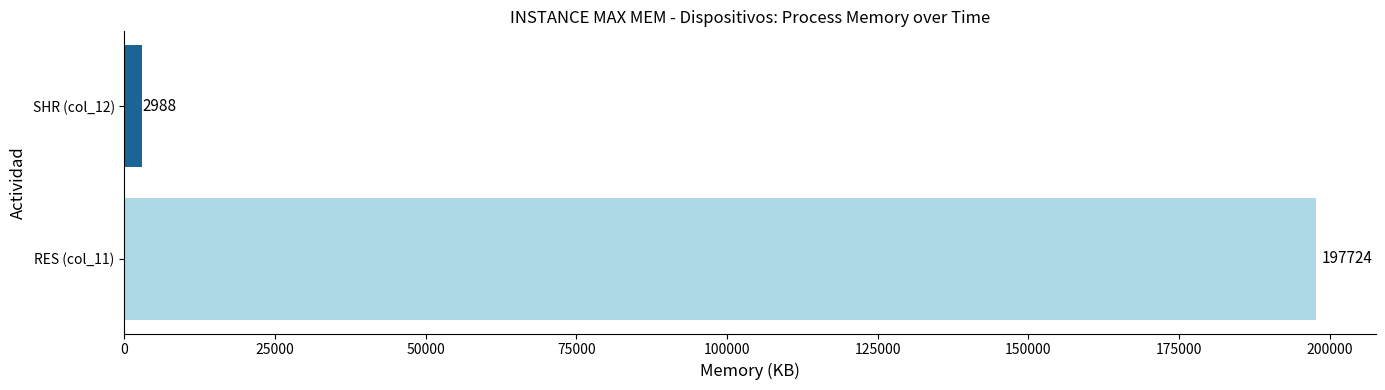

The value of col_12 at 0:00.16 is 641. True or false?

False